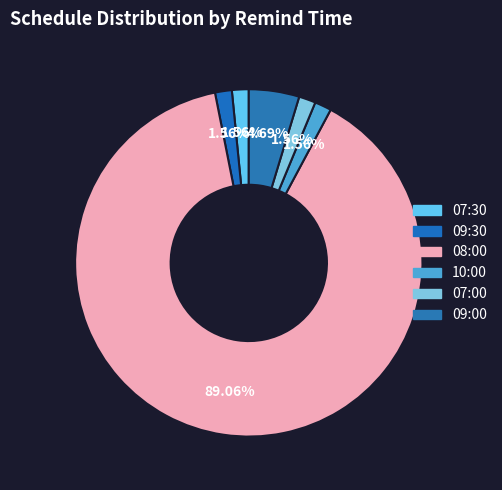

The 10:00 slice represents 1% of the pie. True or false?

False